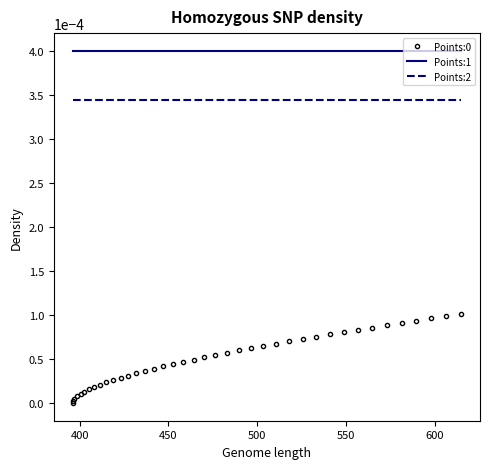

True or false: Points:2 and Points:1 intersect in this chart.

False